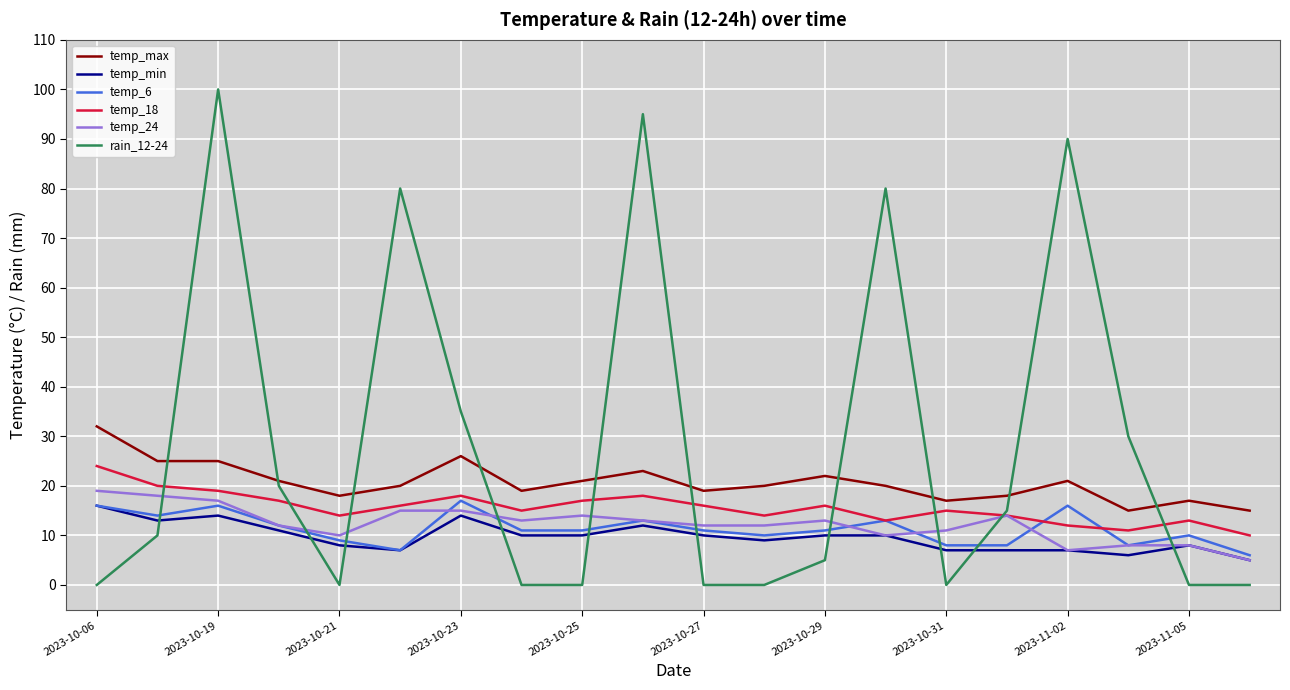

True or false: temp_6 and rain_12-24 intersect in this chart.

True